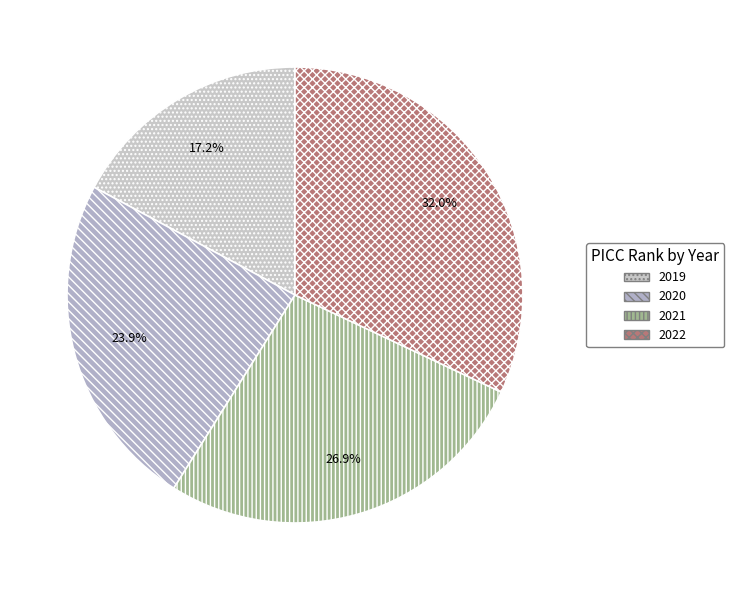

To the nearest percent, what is the difference between the largest and smallest slice percentages?

15%